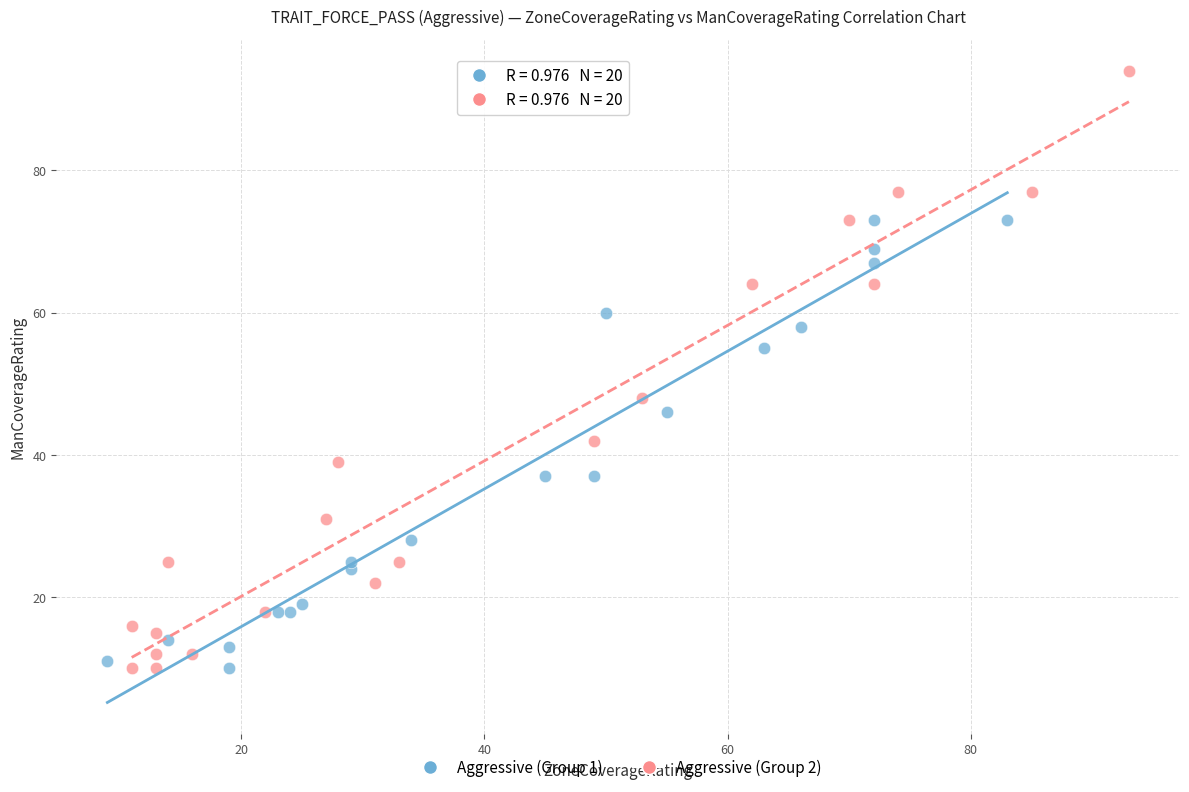

Which series has the largest Y range (max minus min)?

Aggressive (Group 2)